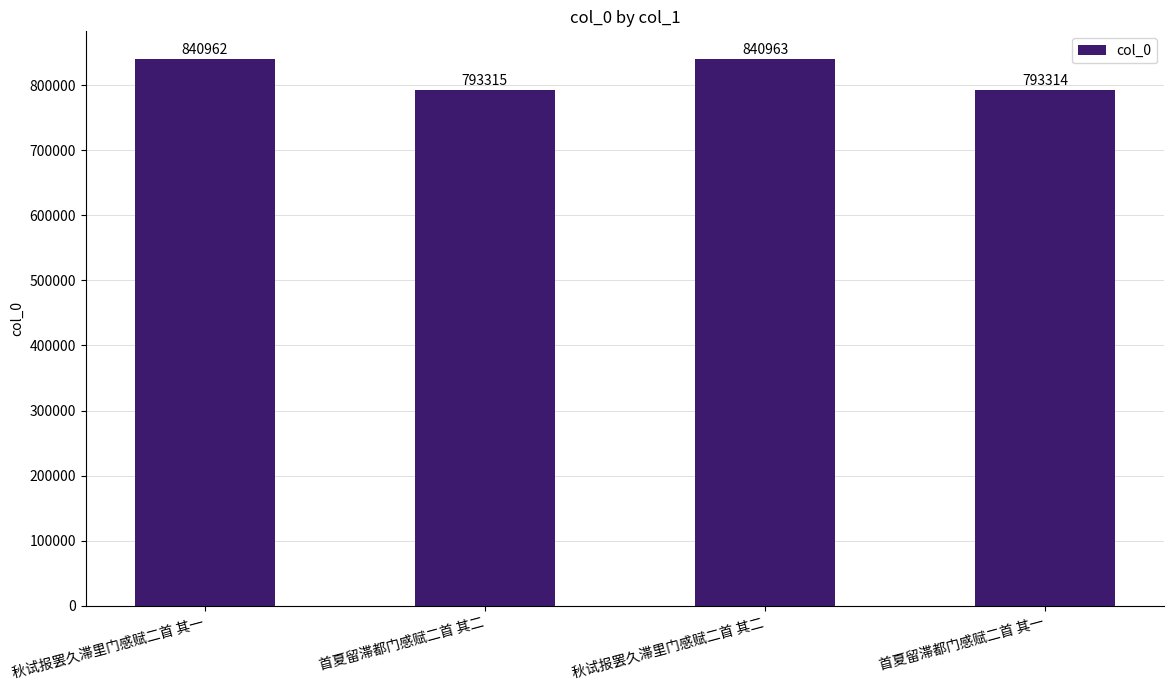

Reading left to right, transcribe all the data shown in this chart.

840962	793315	840963	793314